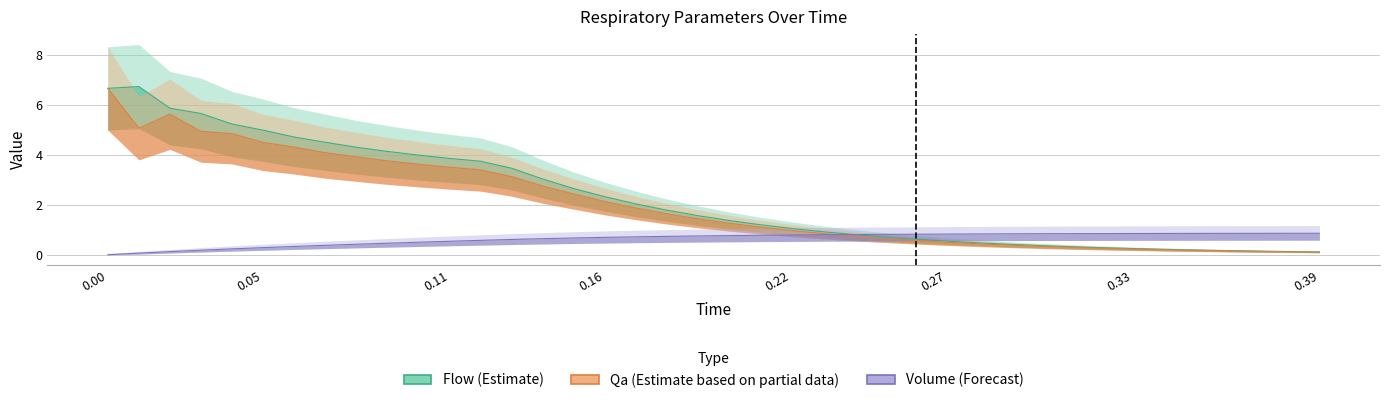

The value of Flow at 29 is 0.2. True or false?

False